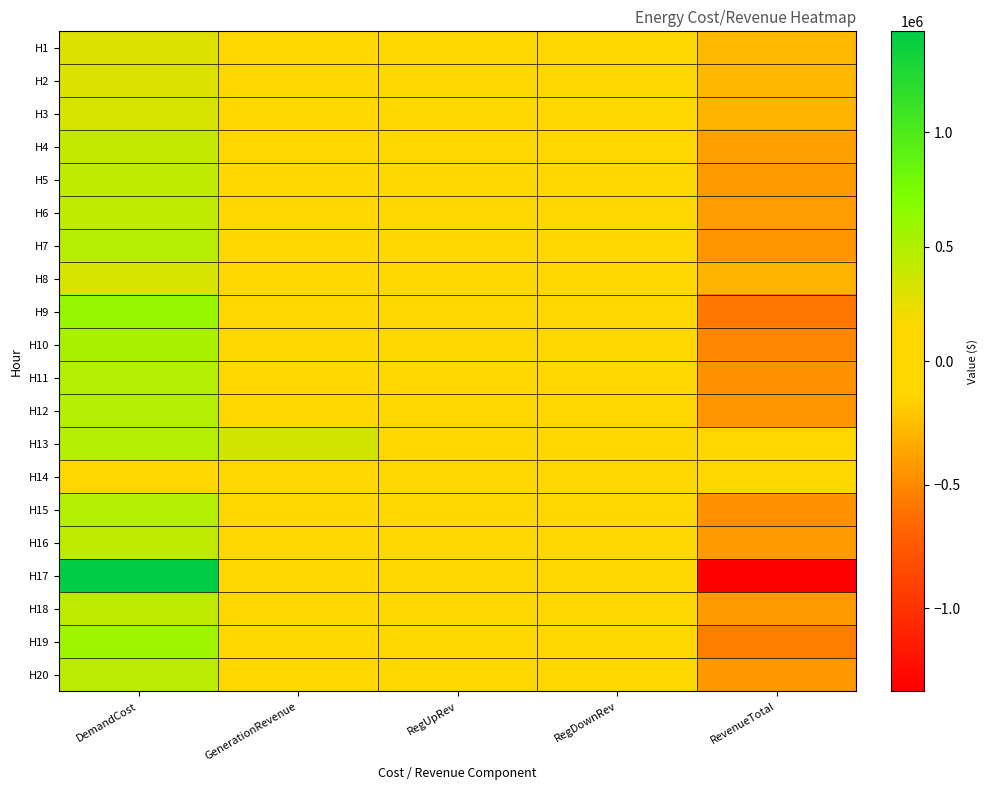

Which series has the widest spread of values?

H17